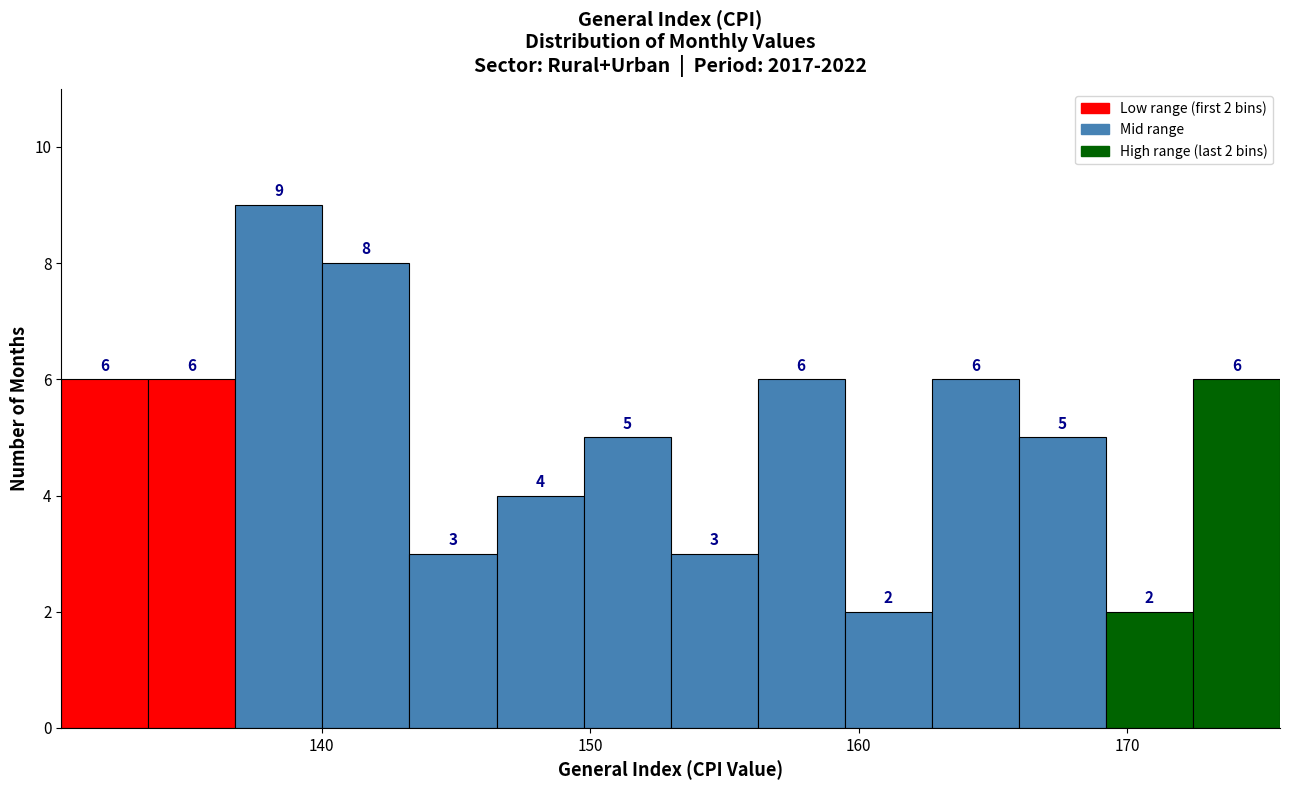

Around what value on the x-axis is the tallest bar? Give the approximate position of its centre, as read against the axis.

138